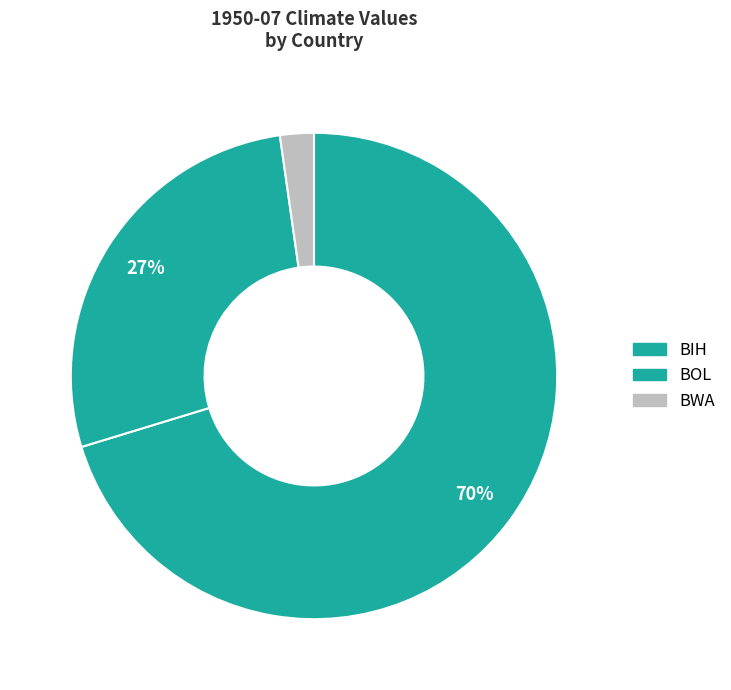

Count the number of slices in the pie.

3